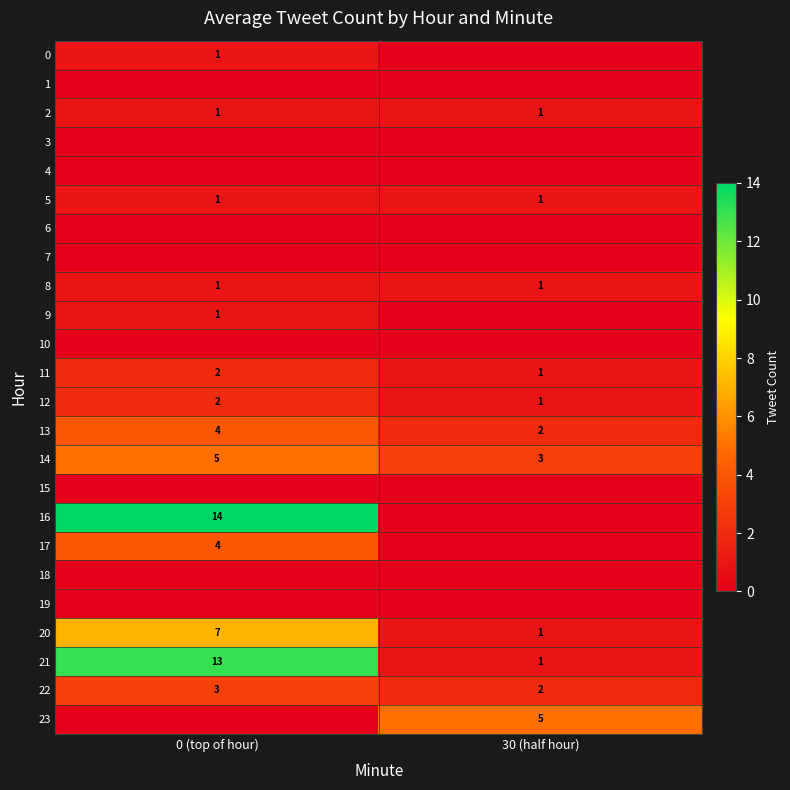

Which category has the highest value across all series?

0 (top of hour)